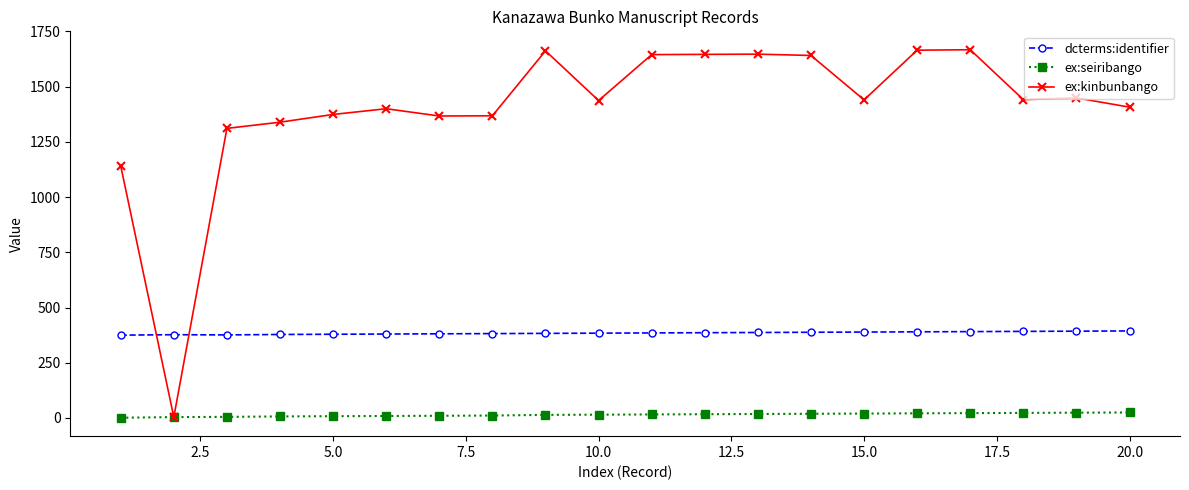

What are all the series names shown in the legend?

dcterms:identifier, ex:seiribango, ex:kinbunbango